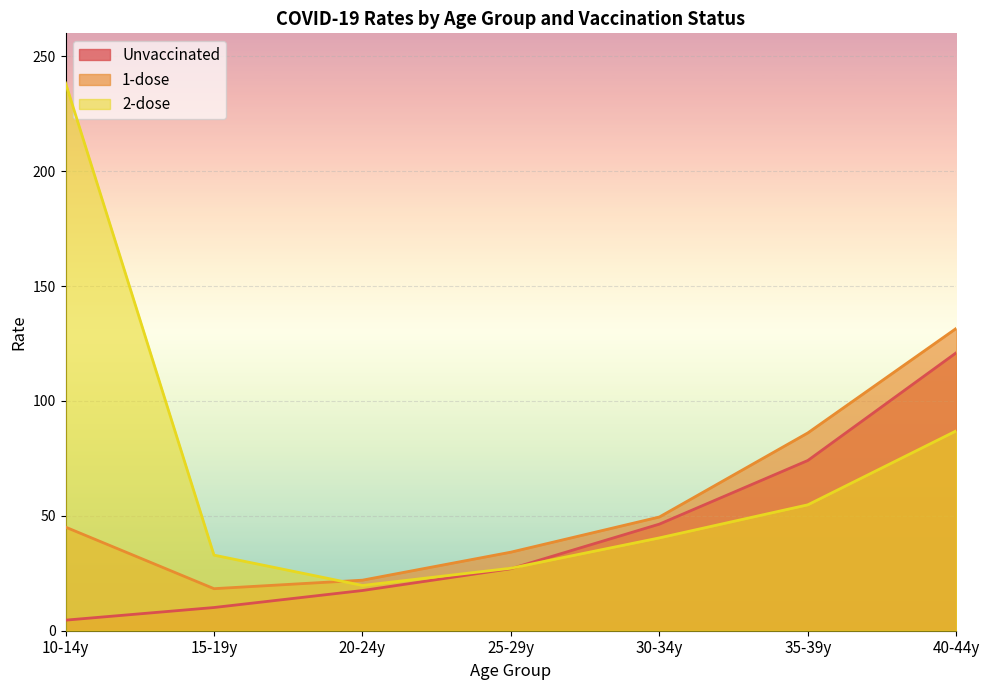

How many lines are shown in the chart?

3